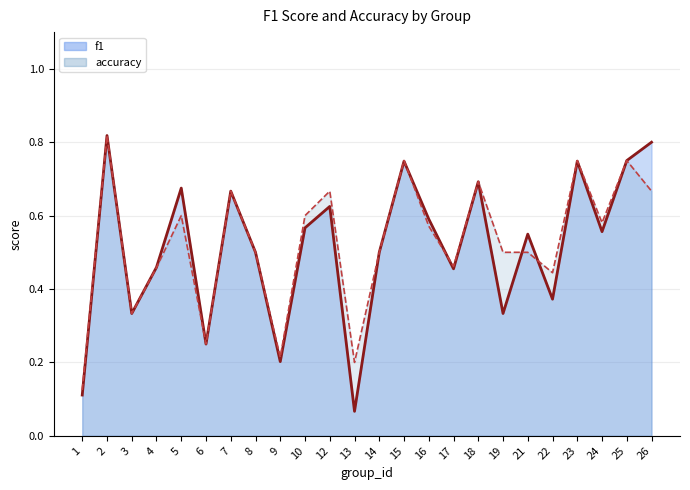

Which category has the lowest value across all series?

13